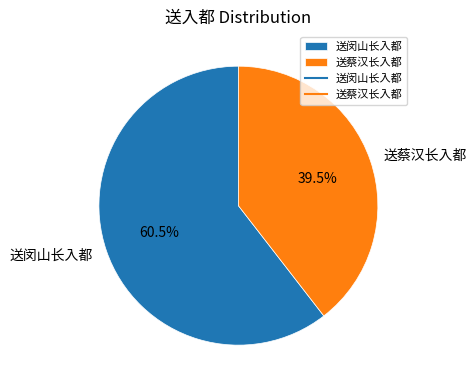

To the nearest percent, what is the difference between the largest and smallest slice percentages?

21%